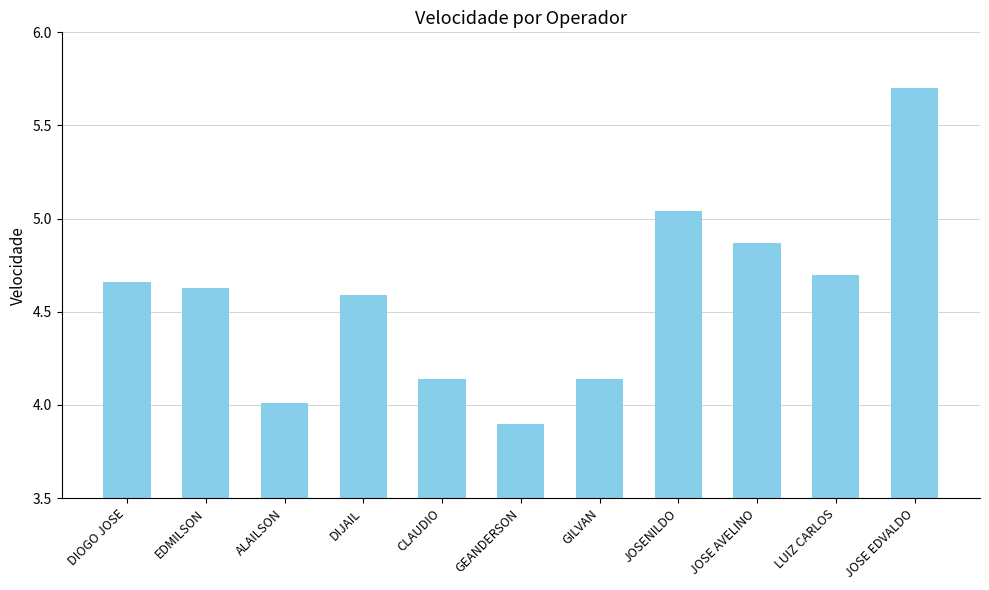

What is the change in value from ALAILSON to JOSENILDO?

+1.0